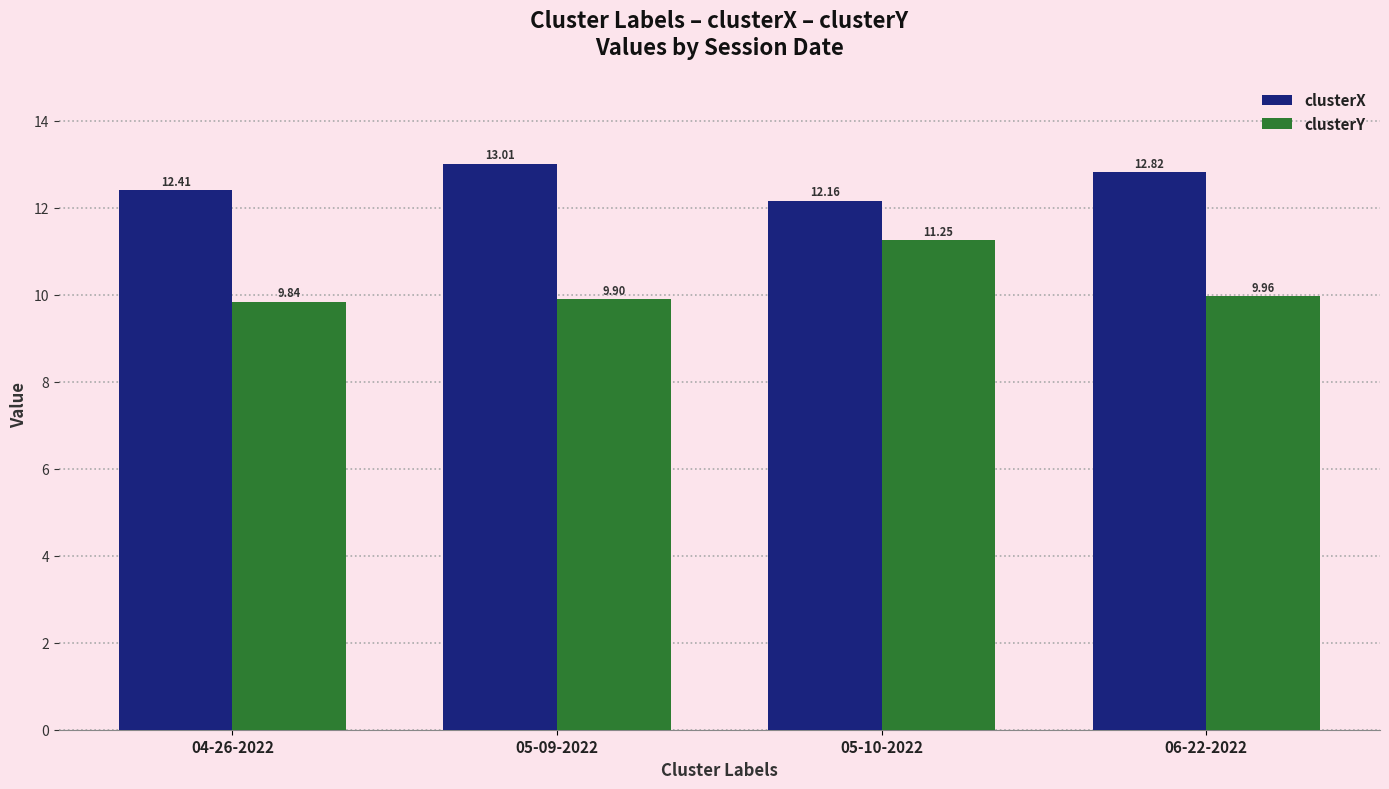

What is the label of the 3rd bar from the right?

05-09-2022